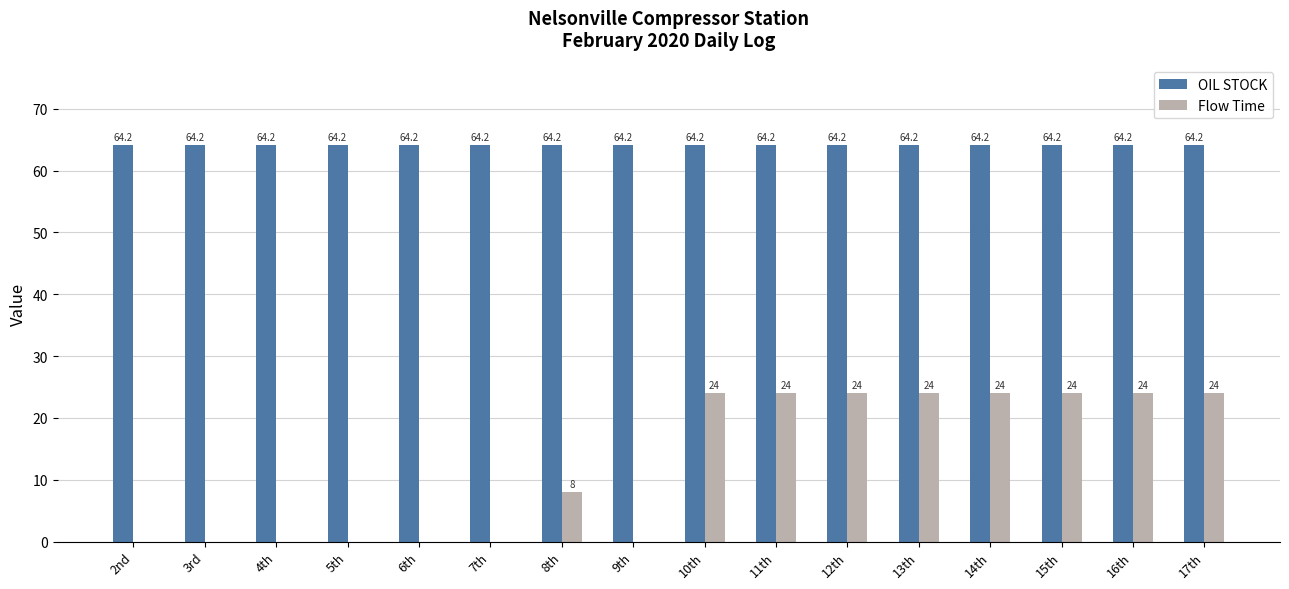

Are the bars horizontal?

No